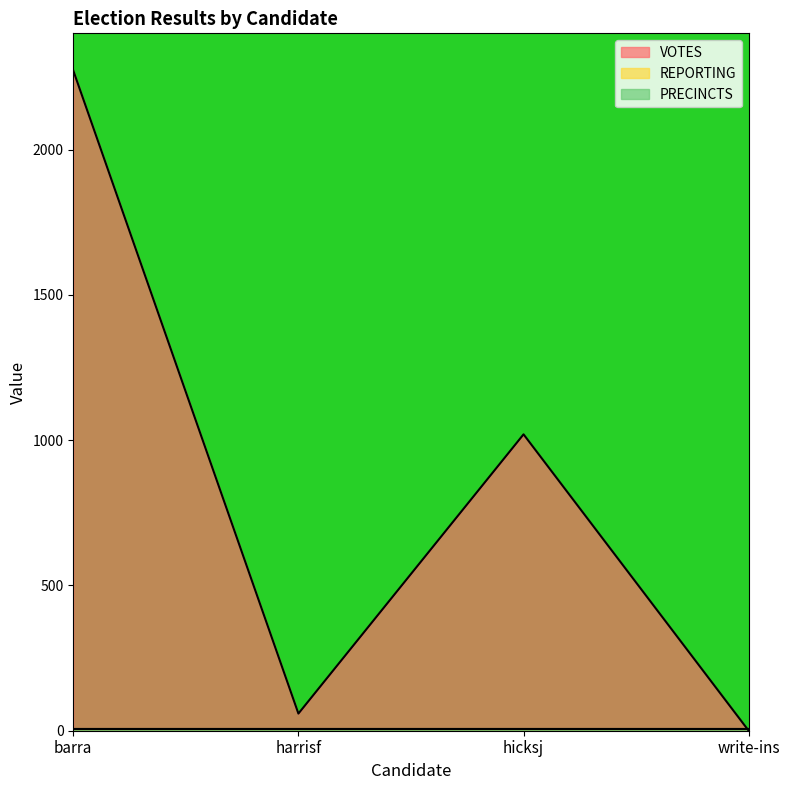

At which category is the sum across all series the highest?

barra